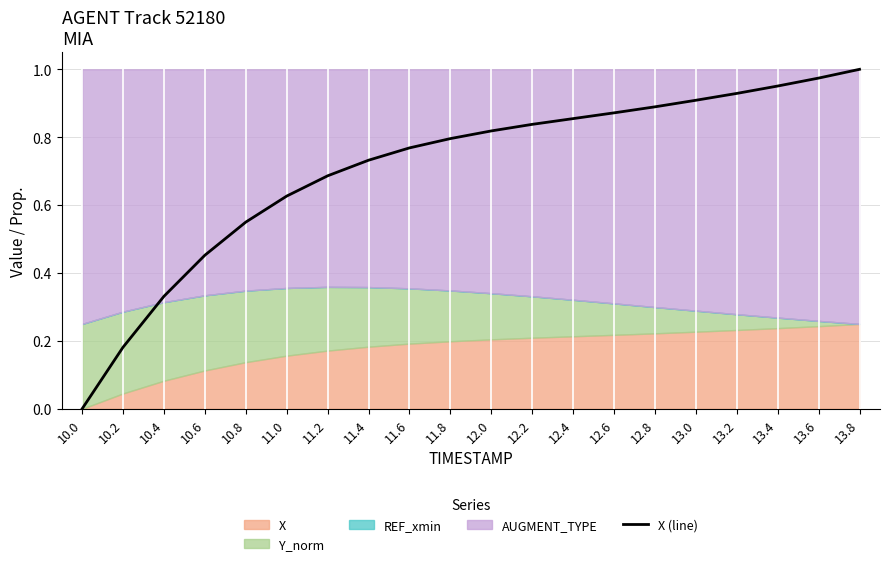

What is the average value?

0.7